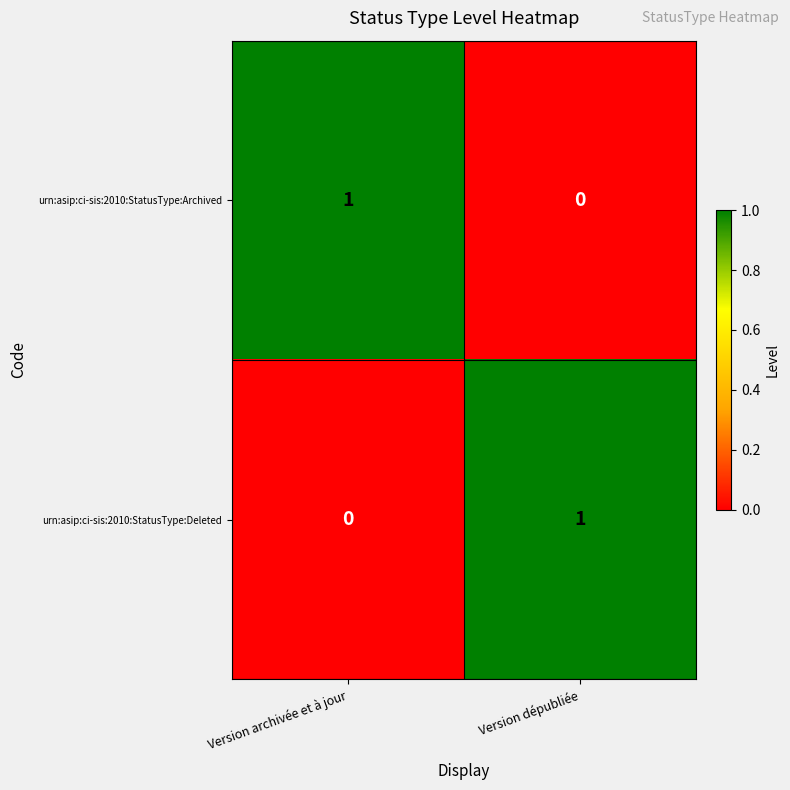

Which category has the highest value in the urn:asip:ci-sis:2010:StatusType:Deleted series?

Version dépubliée